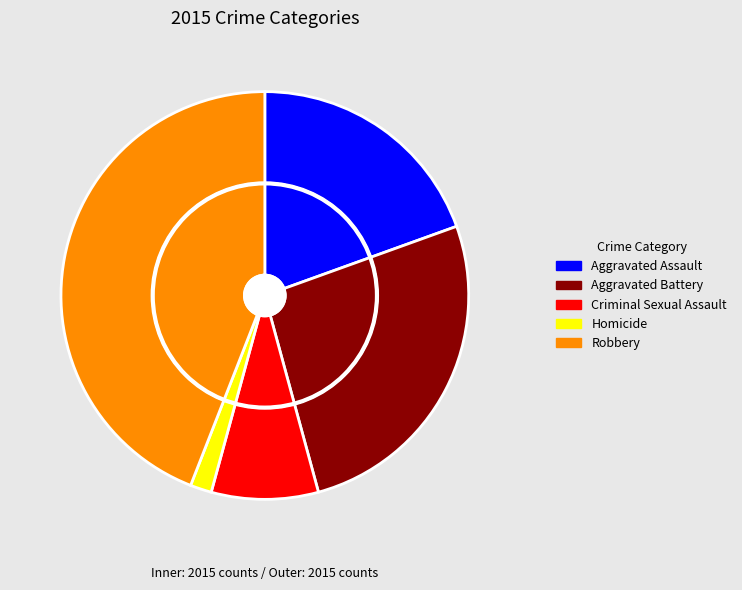

What is the total percentage of Aggravated Battery and Homicide?

28.0%